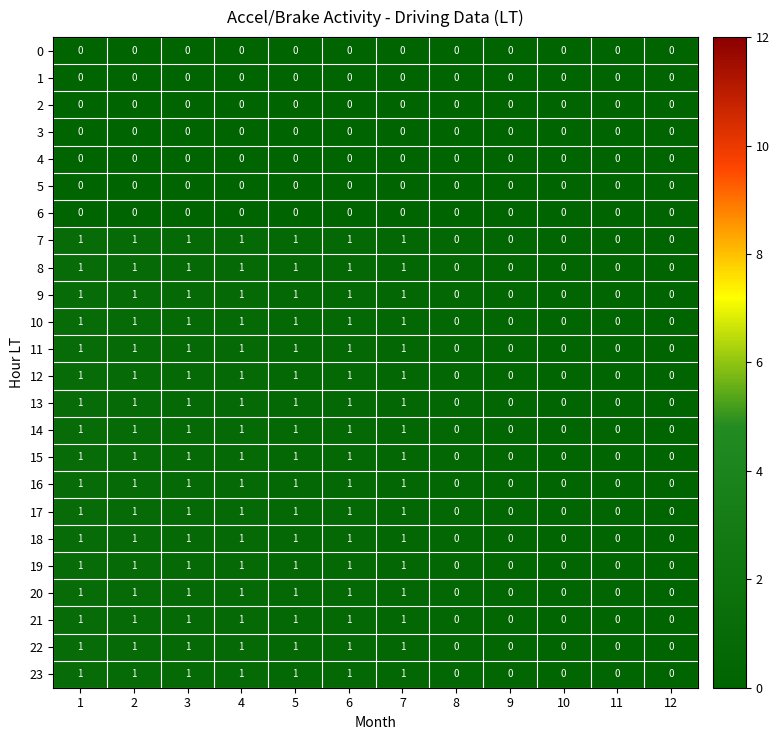

Count the 15 values in the range 0 to 1.

12